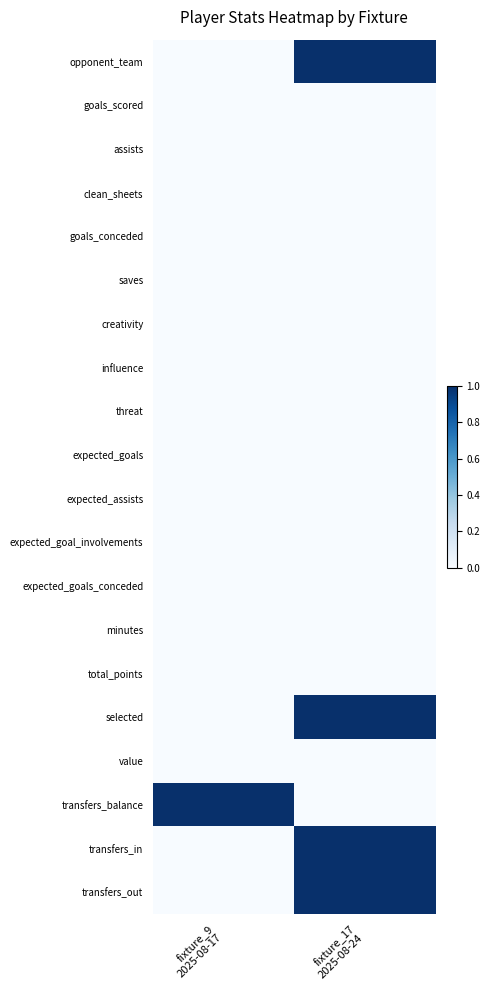

At which category is the sum across all series the highest?

fixture_17
2025-08-24